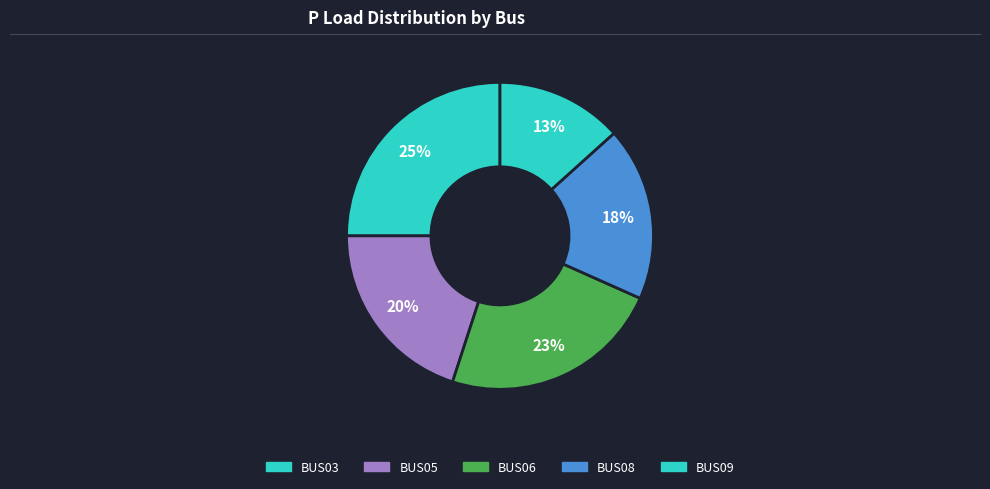

How many slices are in this pie chart?

5